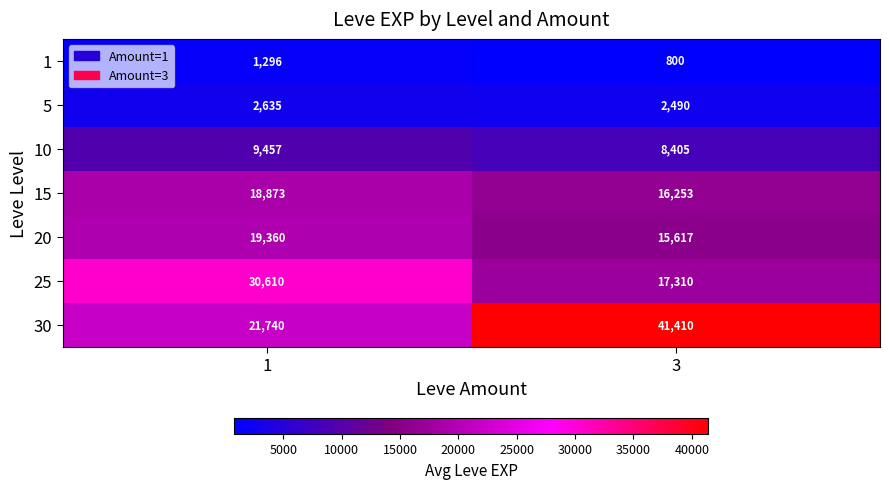

Which series has the widest spread of values?

30